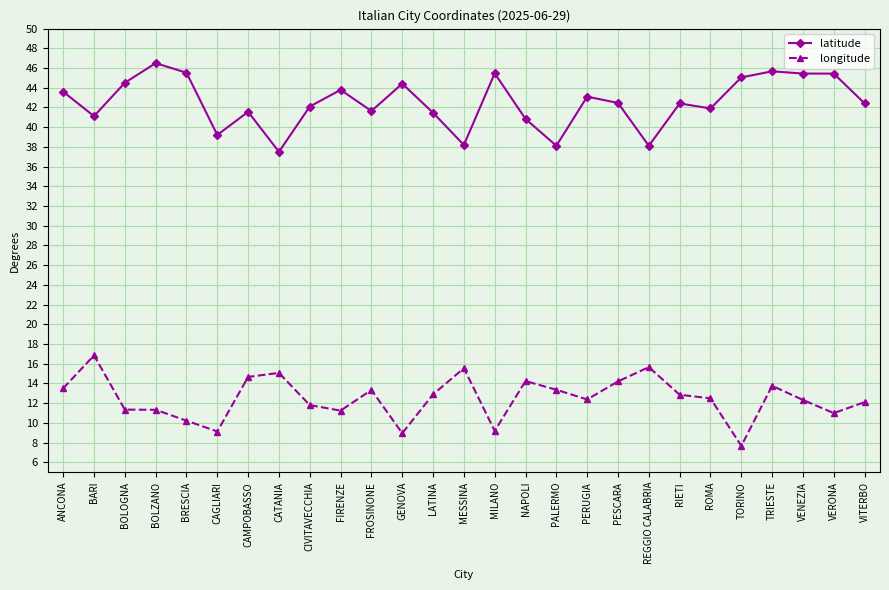

What is the sum of all latitude values?

1147.5